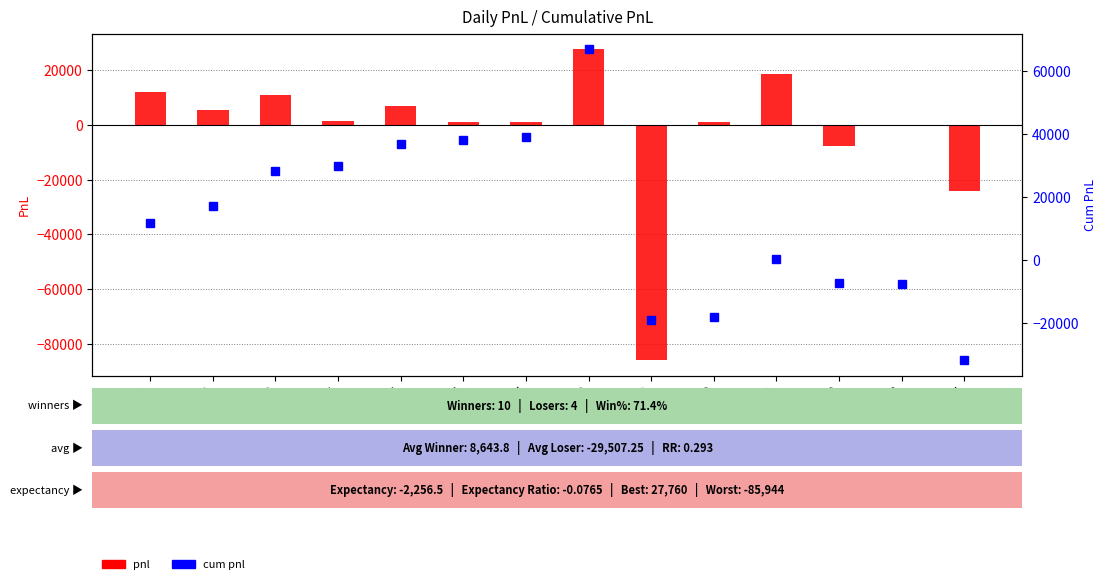

How many positive values does the cum pnl series have?

9